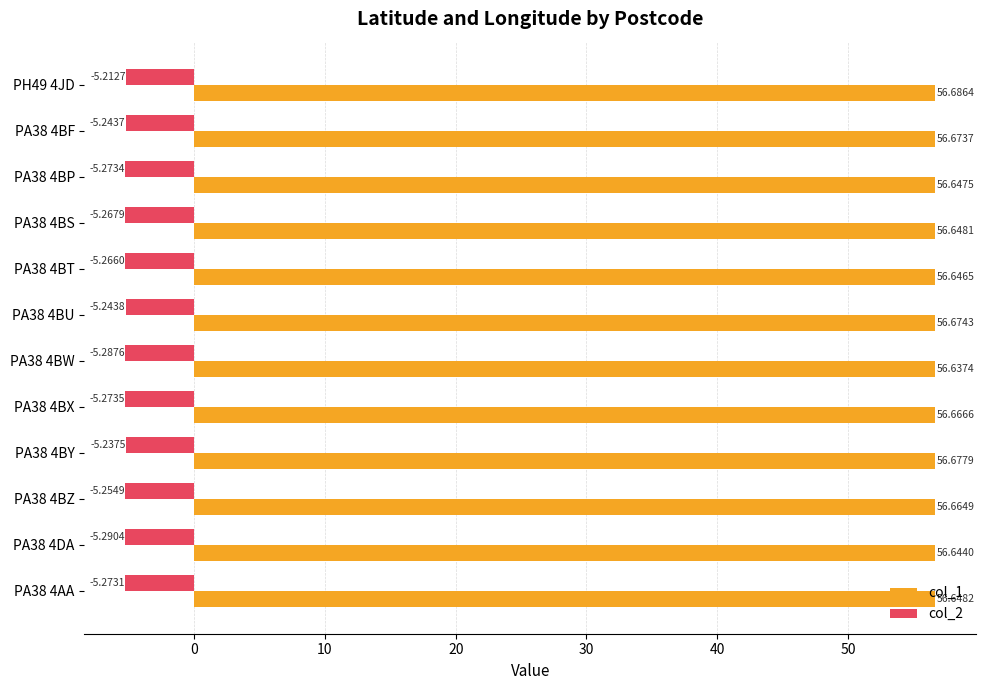

What is the sum of the col_1 values at PA38 4BY and PA38 4AA?

113.3